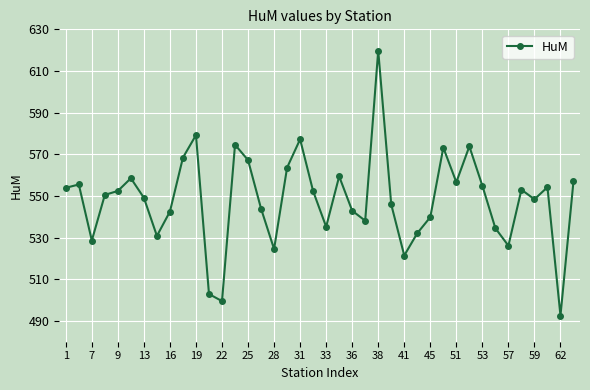

What is the difference between the maximum and second lowest values?

120.3